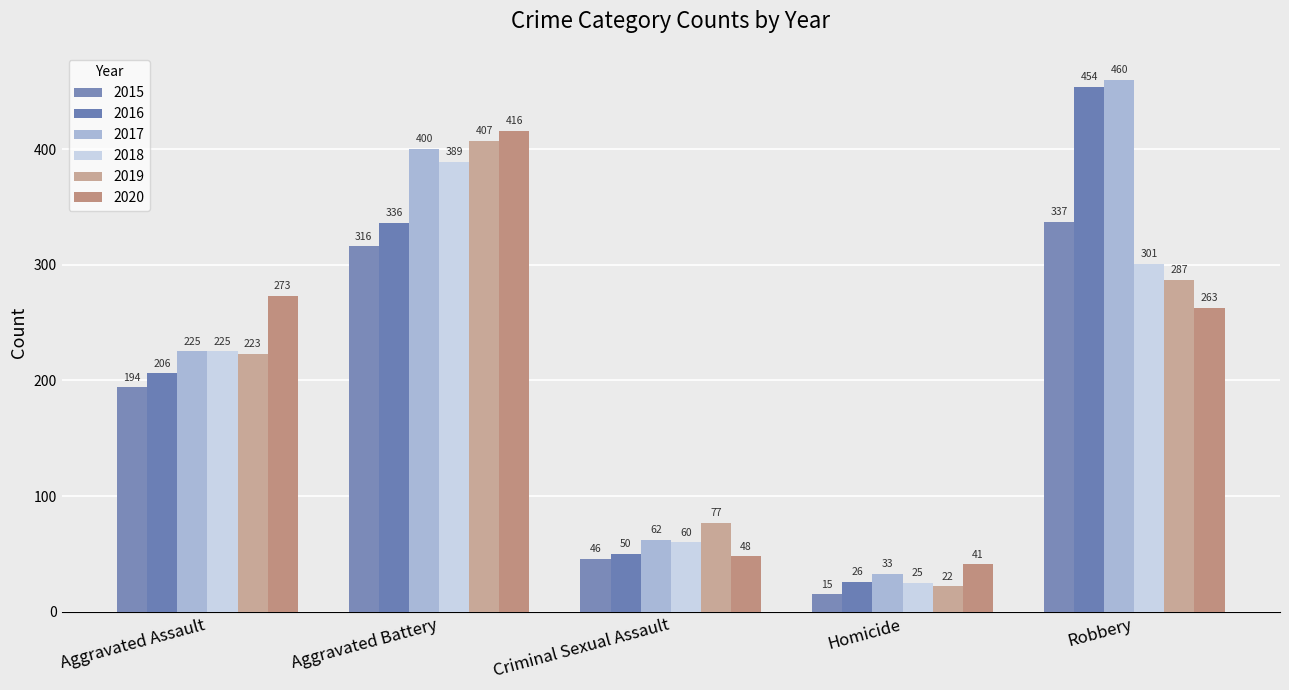

What is the sum of the 2017 values at Homicide and Aggravated Assault?

258